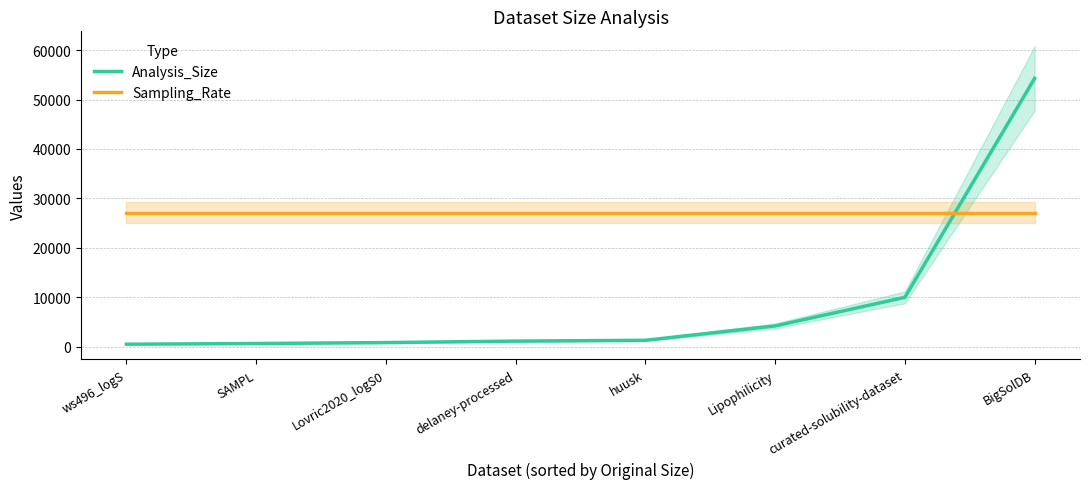

Reading right to left, extract all data points from this chart.

Analysis_Size: BigSolDB=54273.0	curated-solubility-dataset=9982.0	Lipophilicity=4200.0	huusk=1291.0	delaney-processed=1128.0	Lovric2020_logS0=829.0	SAMPL=642.0	ws496_logS=496.0
Sampling_Rate: BigSolDB=27136.5	curated-solubility-dataset=27136.5	Lipophilicity=27136.5	huusk=27136.5	delaney-processed=27136.5	Lovric2020_logS0=27136.5	SAMPL=27136.5	ws496_logS=27136.5